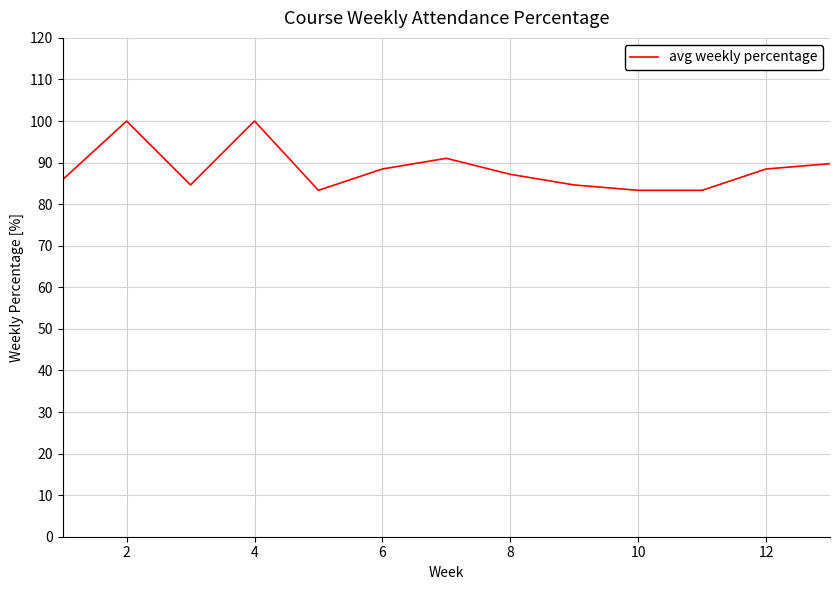

What is the difference between the maximum and minimum values?

16.7